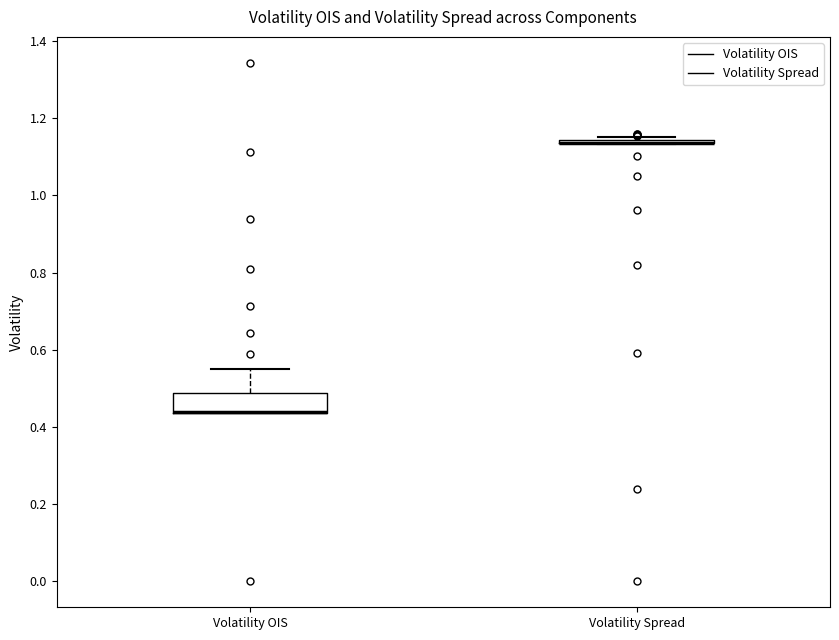

Reading left to right, transcribe this box plot: for each box, give where its median line is, the range the box spans, and where its two whiskers end, as read against the y-axis. The values are not printed on the chart, so give them approximately, as read against the axis.

Volatility OIS: median 0.44 (drawn on the box's lower edge), box 0.44 to 0.48, whiskers 0.44 to 0.56
Volatility Spread: box collapsed to a line at 1.14, whiskers 1.14 to 1.16